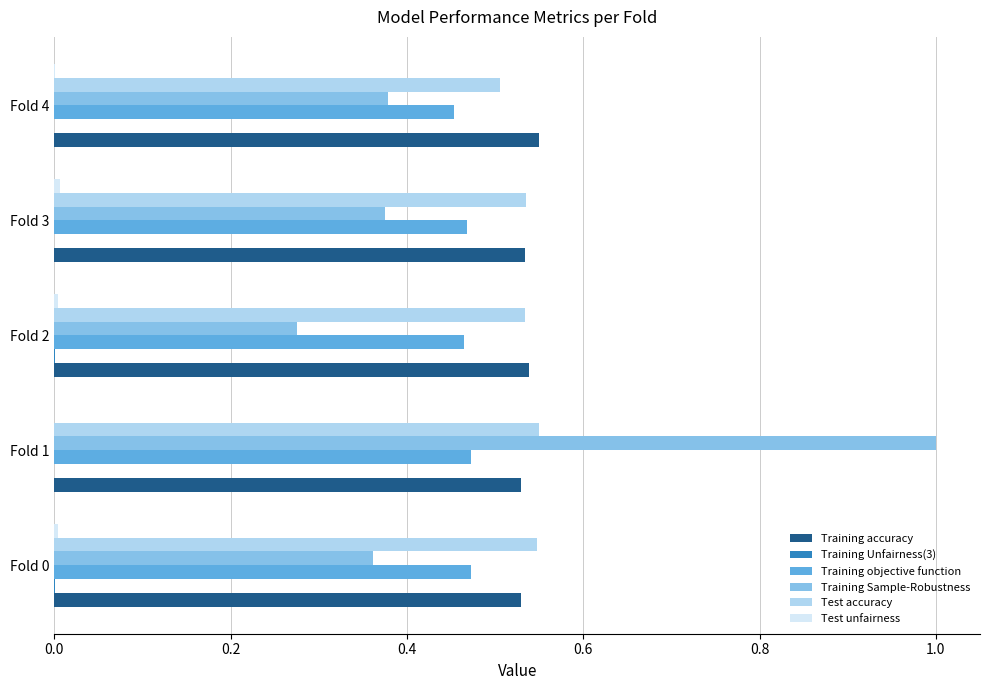

The value of Test accuracy at Fold 1 is 0.1. True or false?

False